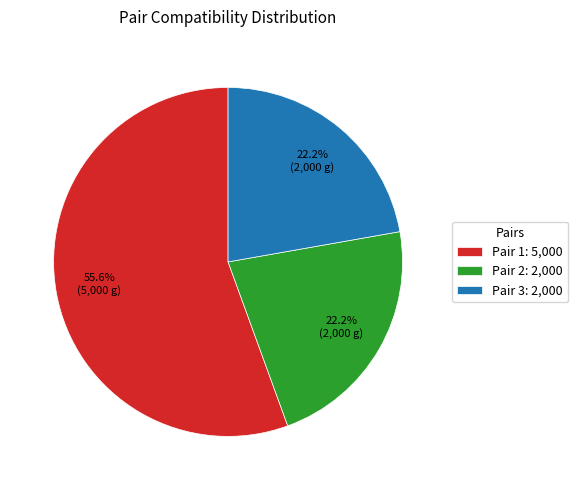

Does Pair 3: 2,000 represent more than half of the total?

No